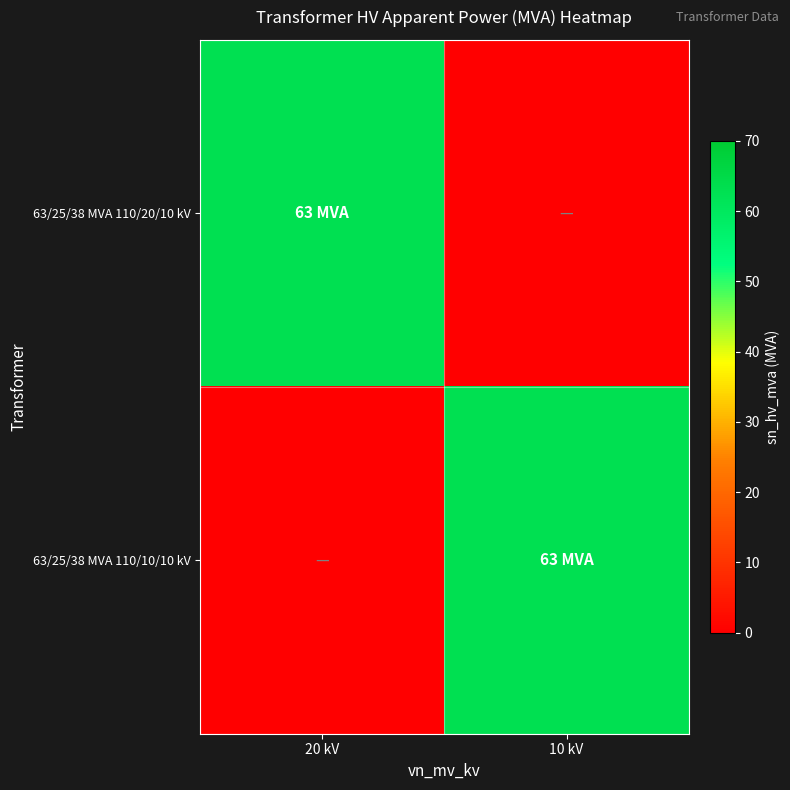

Reading left to right, extract all data points from this chart.

63/25/38 MVA 110/20/10 kV: 20 kV=63	10 kV=0
63/25/38 MVA 110/10/10 kV: 20 kV=0	10 kV=63